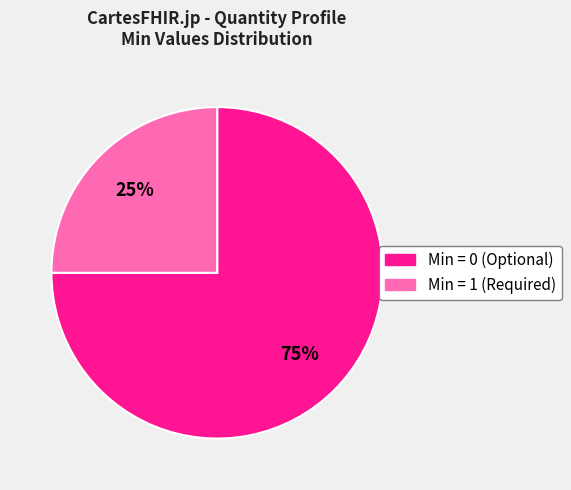

Is there any slice that represents more than half of the pie?

Yes